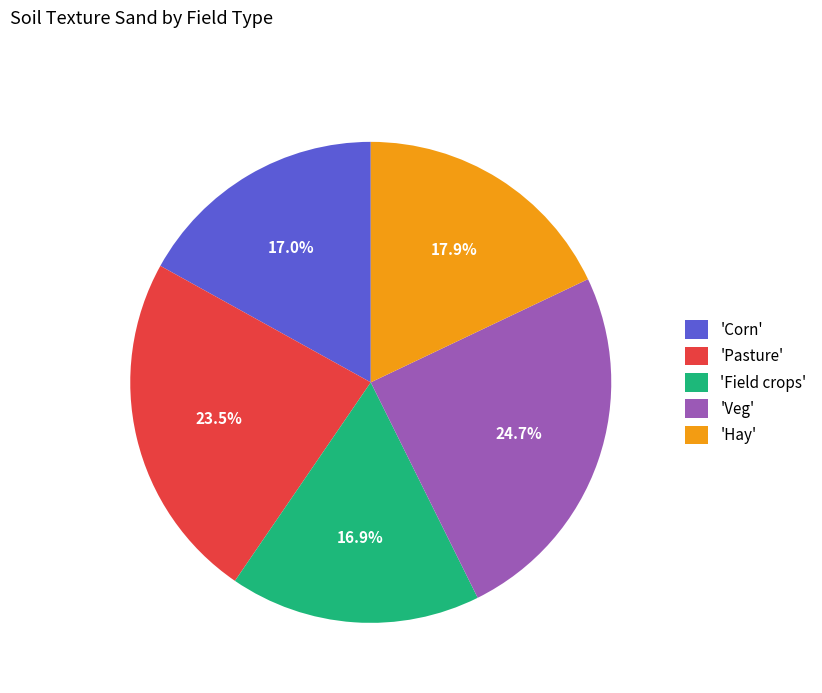

Is there a majority slice in this chart?

No